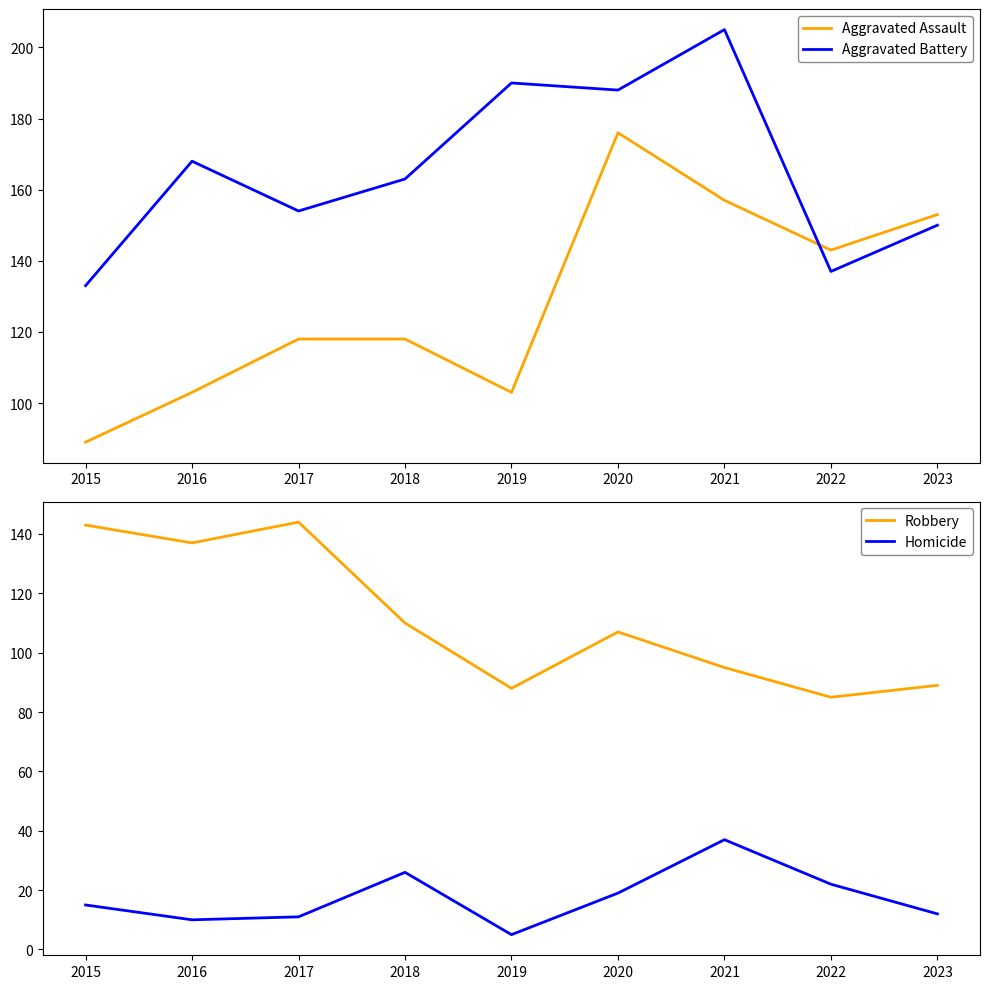

Reading right to left, extract all data points from this chart.

Aggravated Assault: 2023=153	2022=143	2021=157	2020=176	2019=103	2018=118	2017=118	2016=103	2015=89
Aggravated Battery: 2023=150	2022=137	2021=205	2020=188	2019=190	2018=163	2017=154	2016=168	2015=133
Robbery: 2023=89	2022=85	2021=95	2020=107	2019=88	2018=110	2017=144	2016=137	2015=143
Homicide: 2023=12	2022=22	2021=37	2020=19	2019=5	2018=26	2017=11	2016=10	2015=15